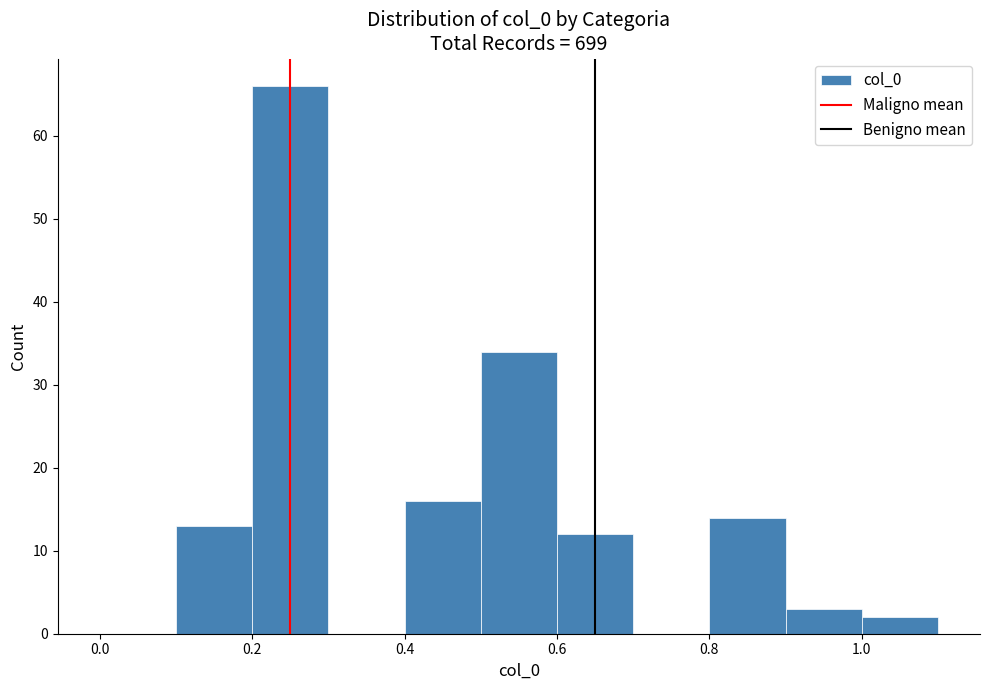

Which range on the x-axis has the tallest bar?

0.2 to 0.3